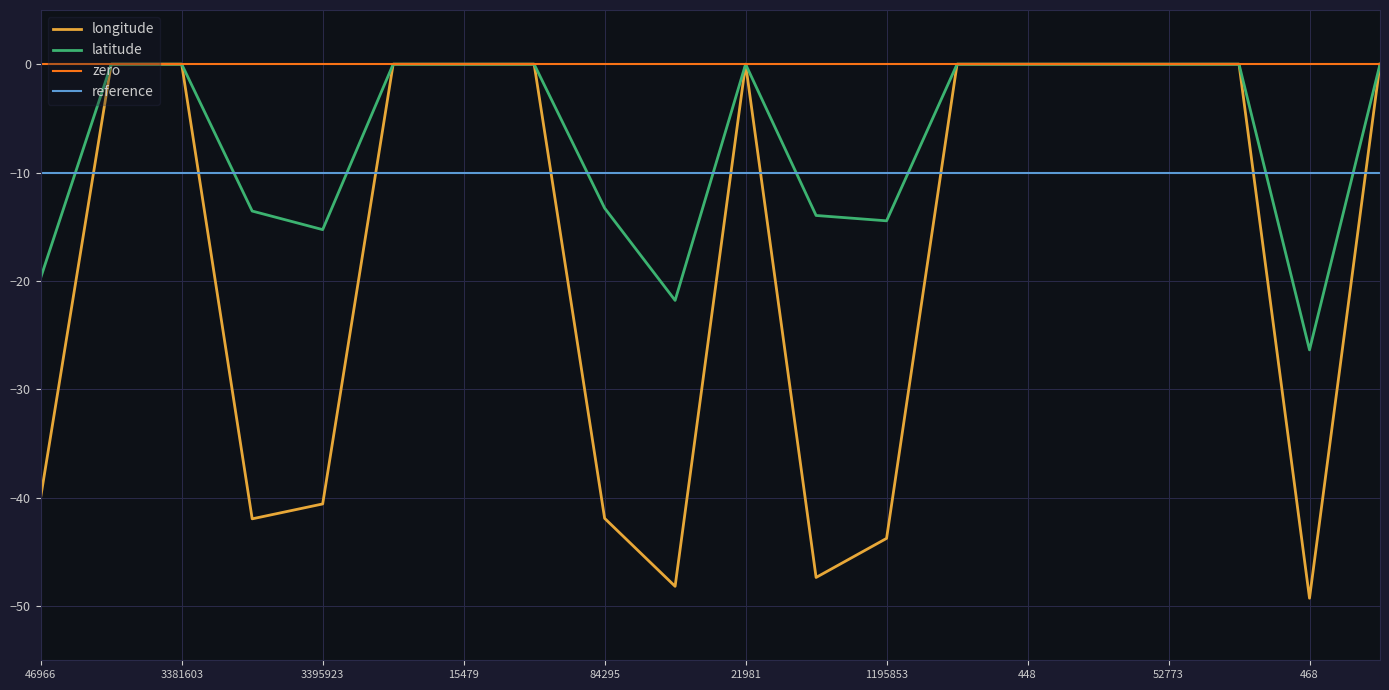

How many data points in latitude are less than 0?

8